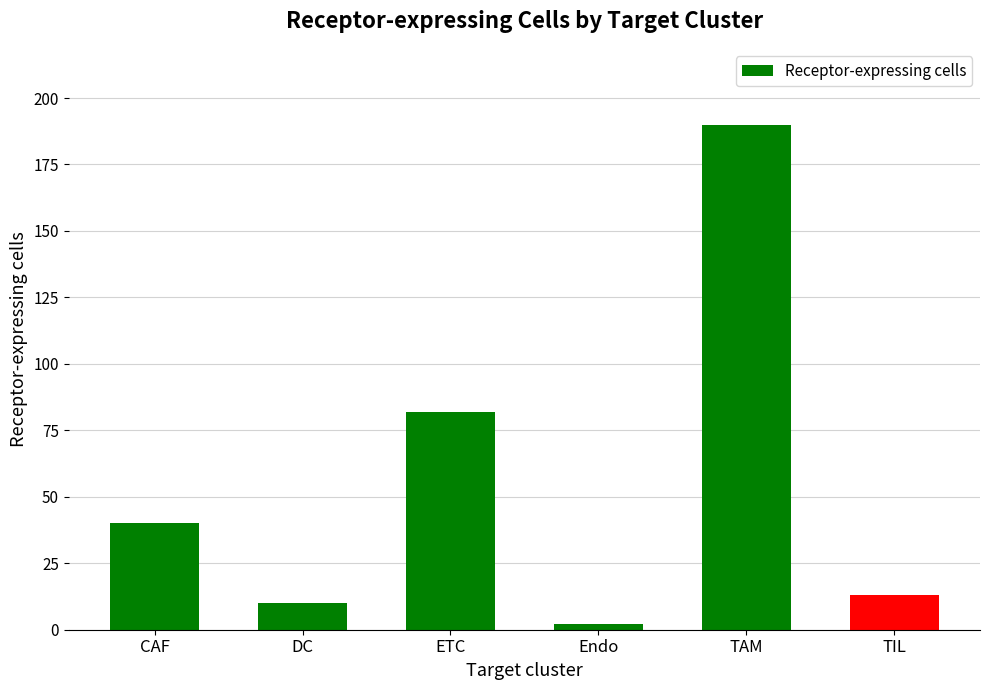

Rank the categories by value from lowest to highest.

Endo, DC, TIL, CAF, ETC, TAM